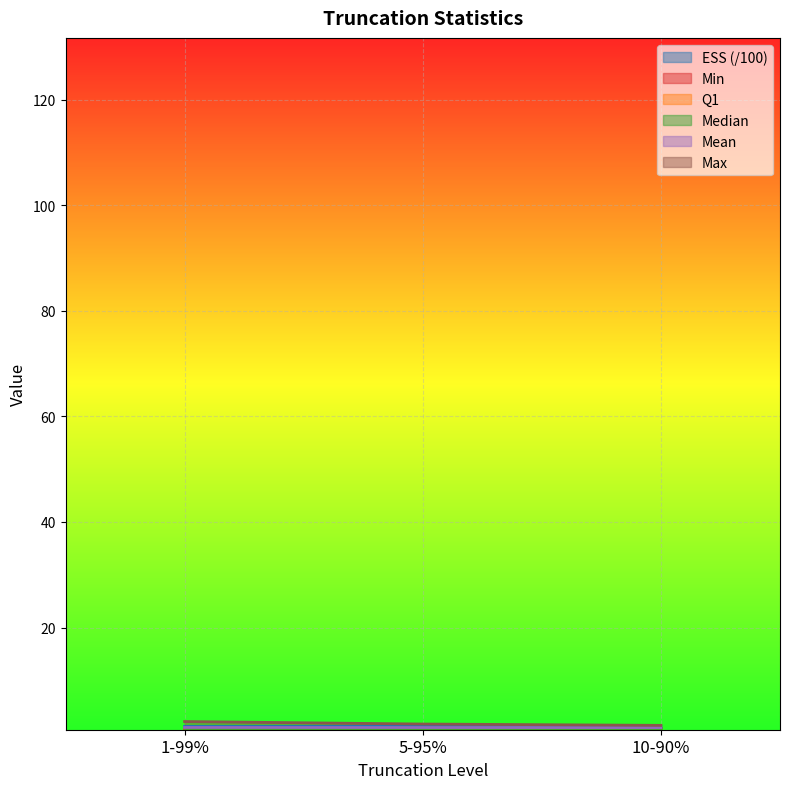

What position from the right is 10-90%?

1